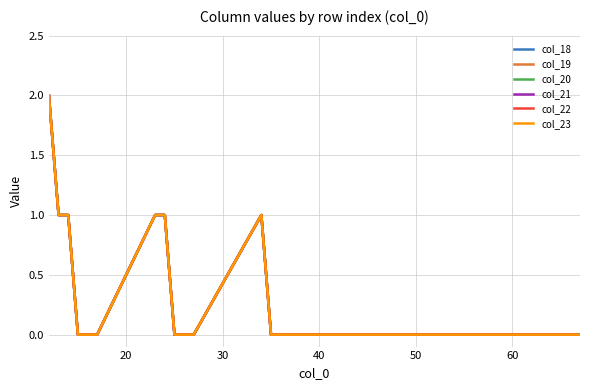

Does the chart display data point markers on the line(s)?

No